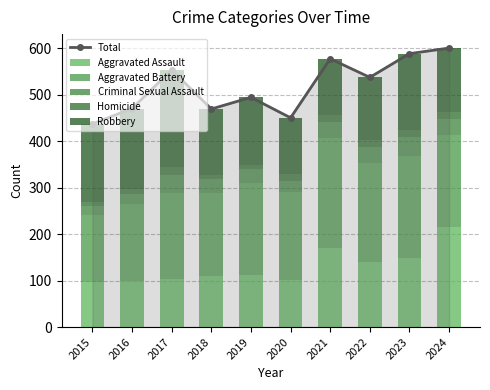

What is the difference between the maximum and minimum values in the Homicide series?

8